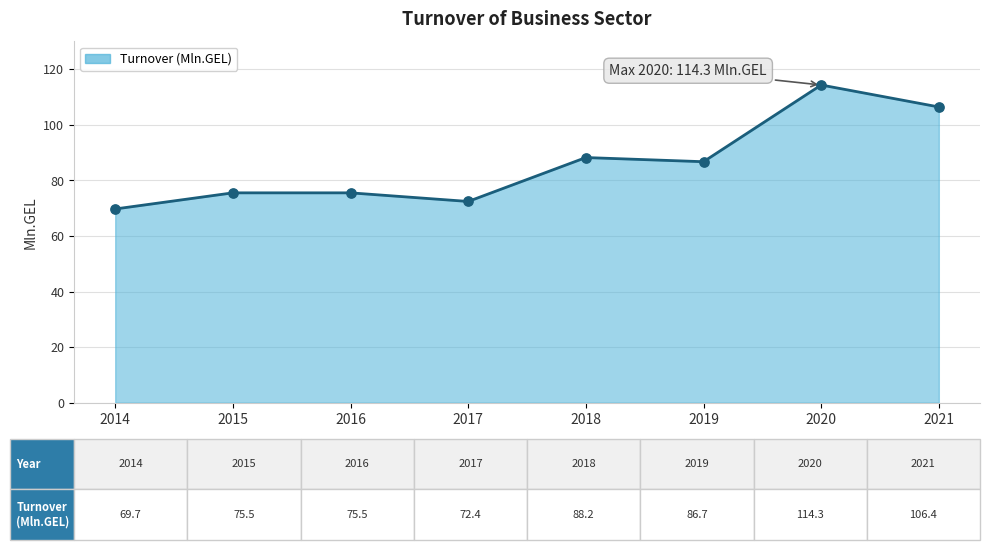

What is the change in value from 2016 to 2017?

-3.1